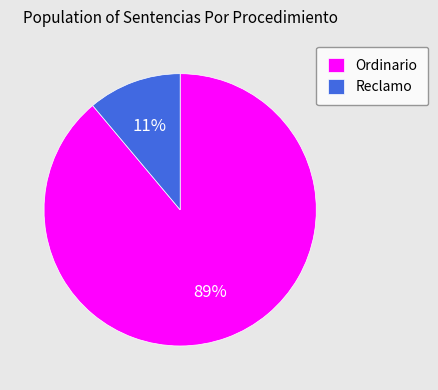

What is the smallest slice in the pie chart?

Reclamo